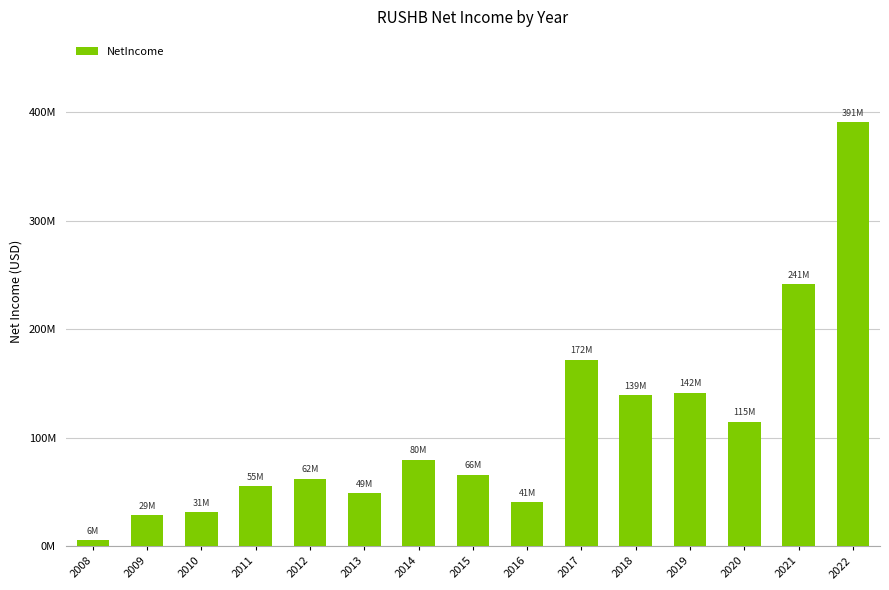

Which has a higher value, 2008 or 2011?

2011